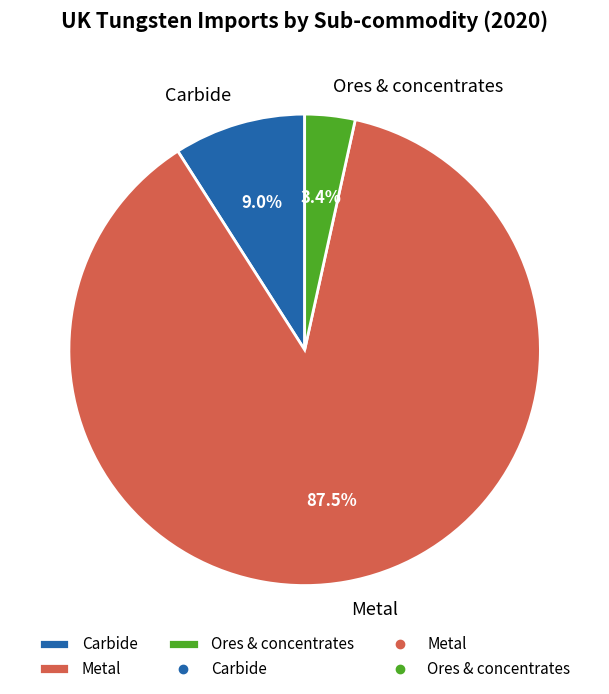

Combined, what portion of the pie is Metal and Carbide?

96.6%